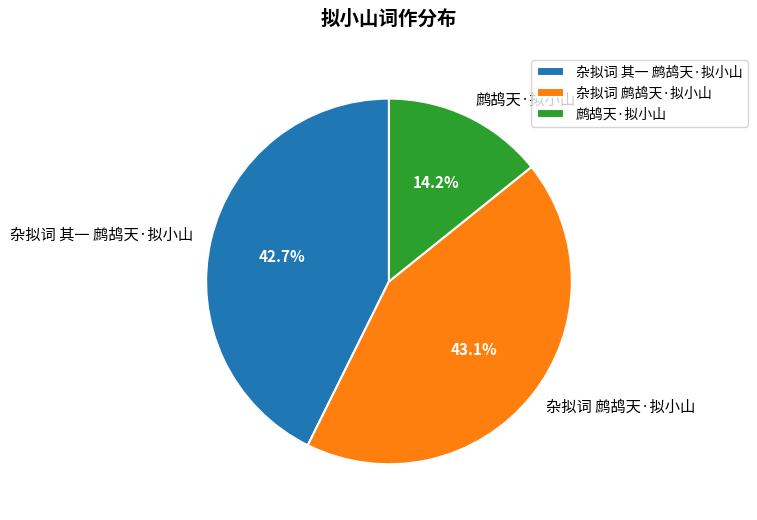

Which category has the smallest portion of the pie?

鹧鸪天·拟小山